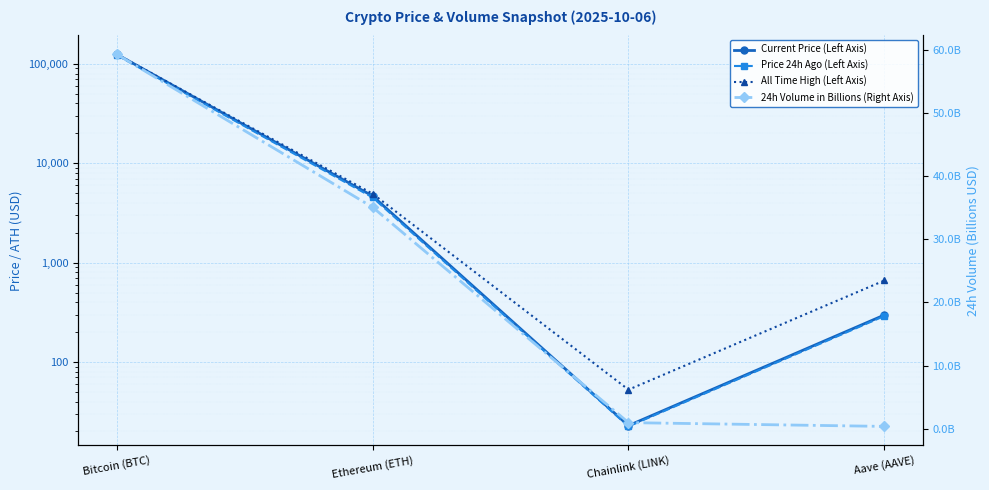

How many values in the 24h Volume in Billions (Right Axis) series are below 35?

2